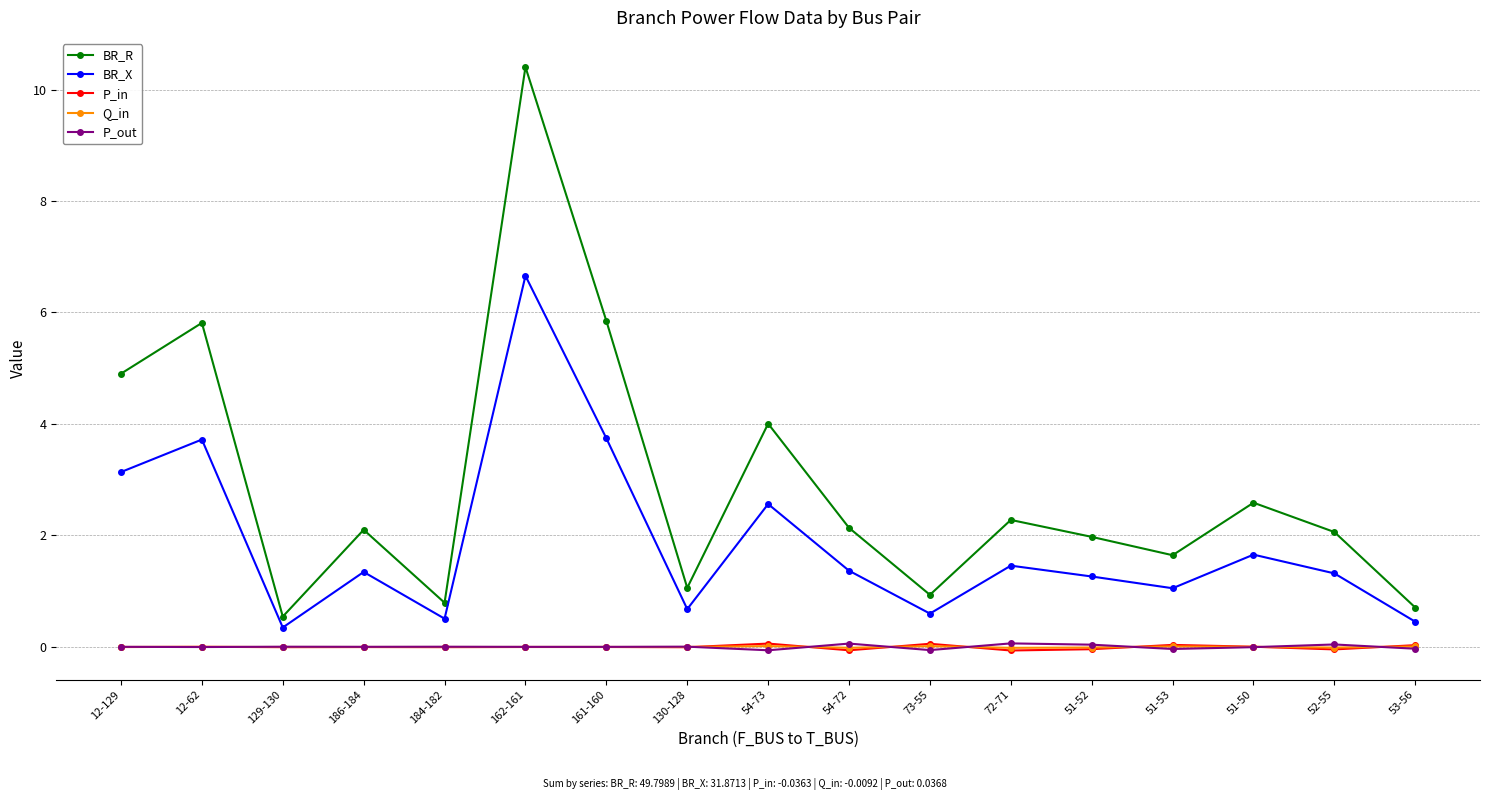

What position from the left is 54-72?

10